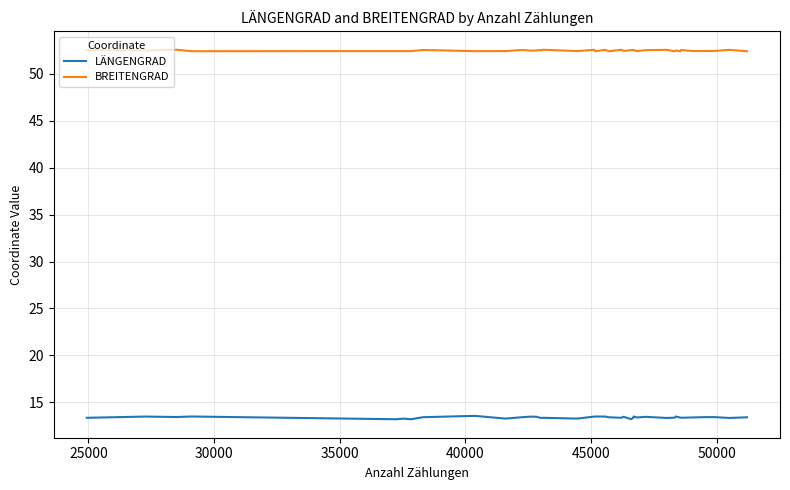

True or false: BREITENGRAD and LÄNGENGRAD cross at least once.

False